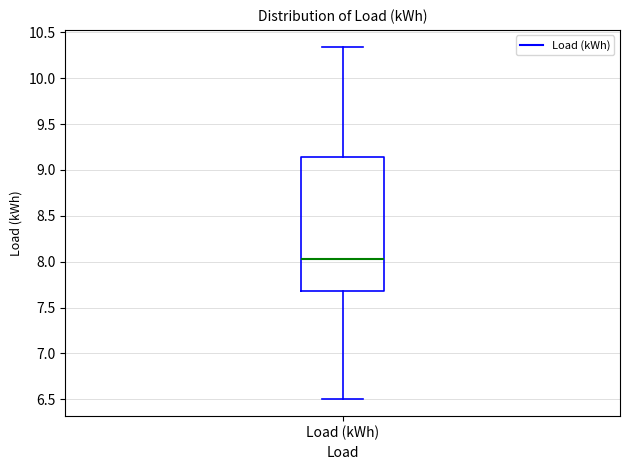

Transcribe this box plot: give where the median line is, the range the box spans, and where the two whiskers end, as read against the y-axis. The values are not printed on the chart, so give them approximately, as read against the axis.

median 8.05, box 7.70 to 9.15, whiskers 6.50 to 10.35